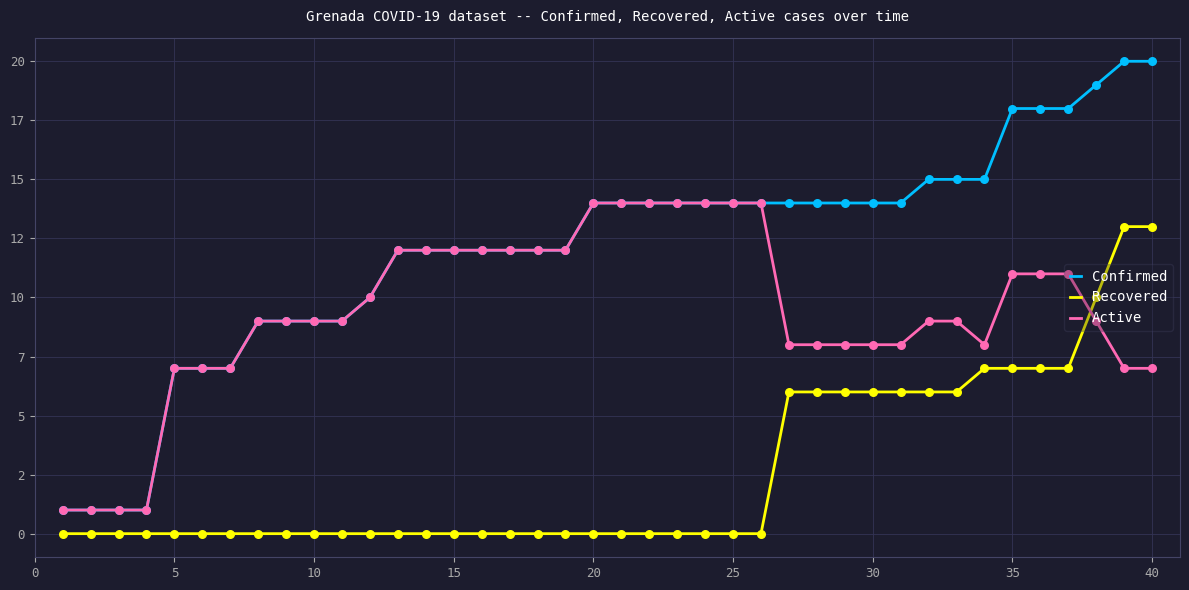

At how many categories does at least one series exceed 13?

21